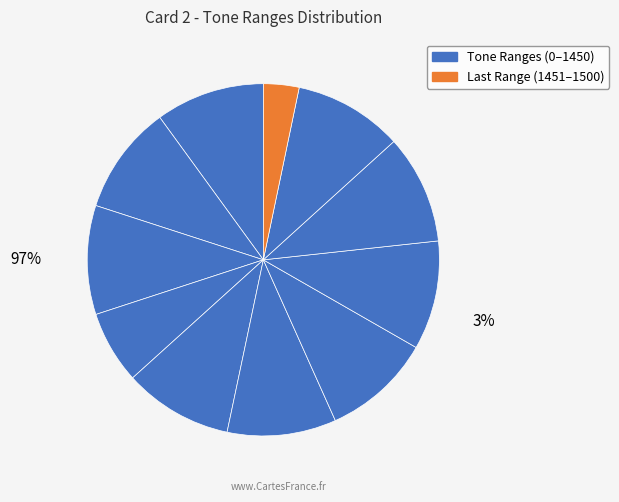

To the nearest percent, what is the combined percentage of 701-850 and 1301-1450?

20%